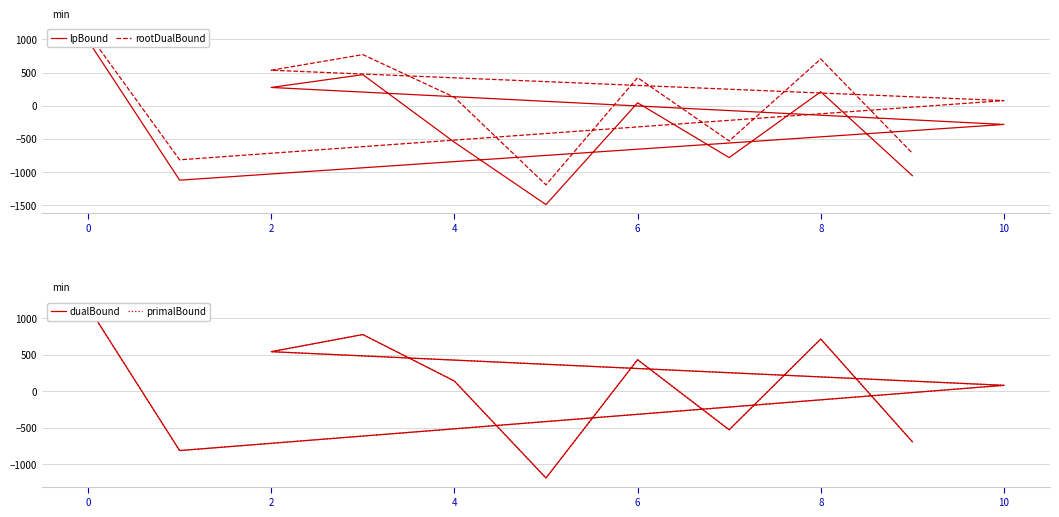

True or false: rootDualBound and dualBound intersect in this chart.

False